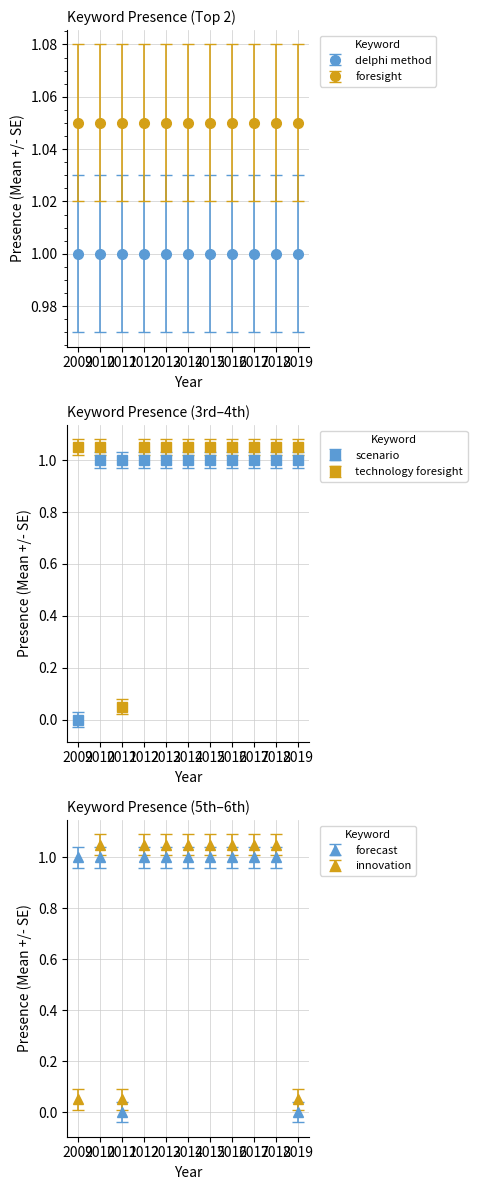

Which has a higher value, 2018 or 2019?

2018